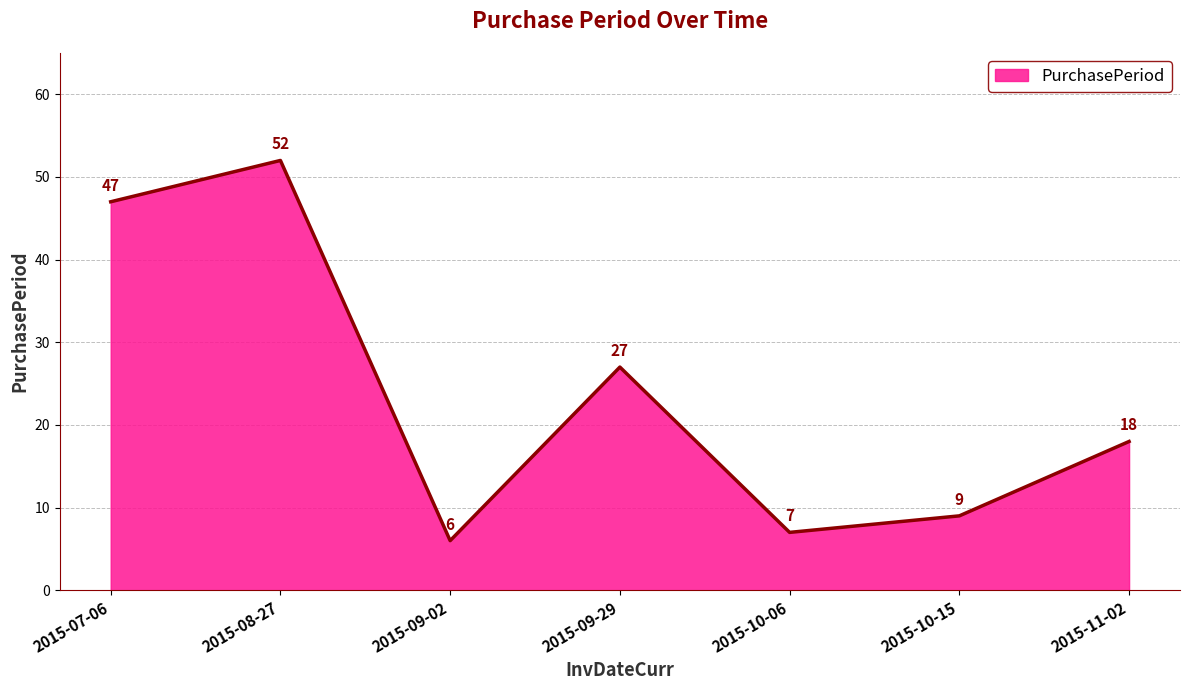

The chart shows a value of 14 at 2015-09-29. True or false?

False